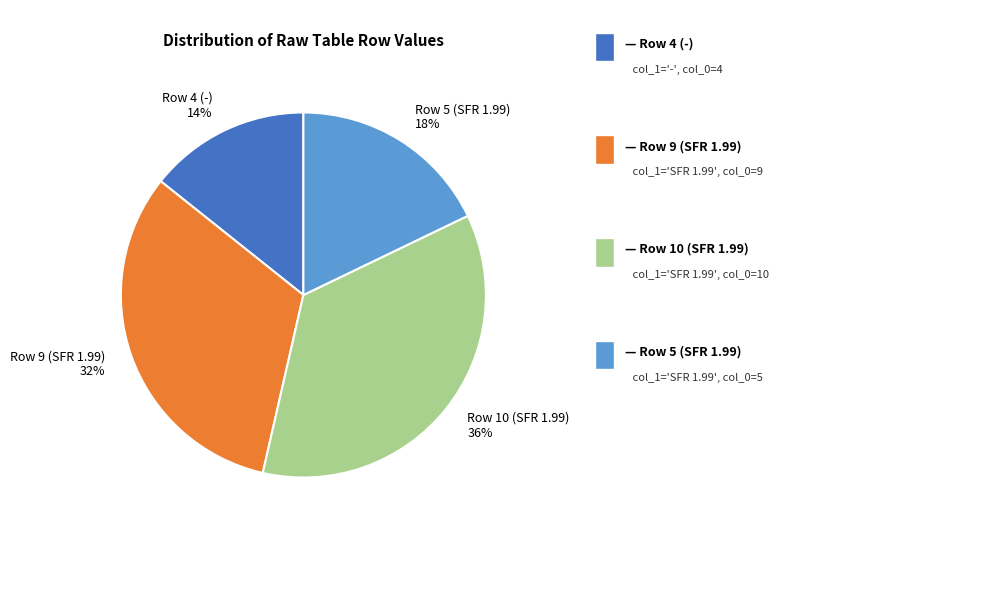

Is it true that Row 4 (-) is 9% of the pie?

False